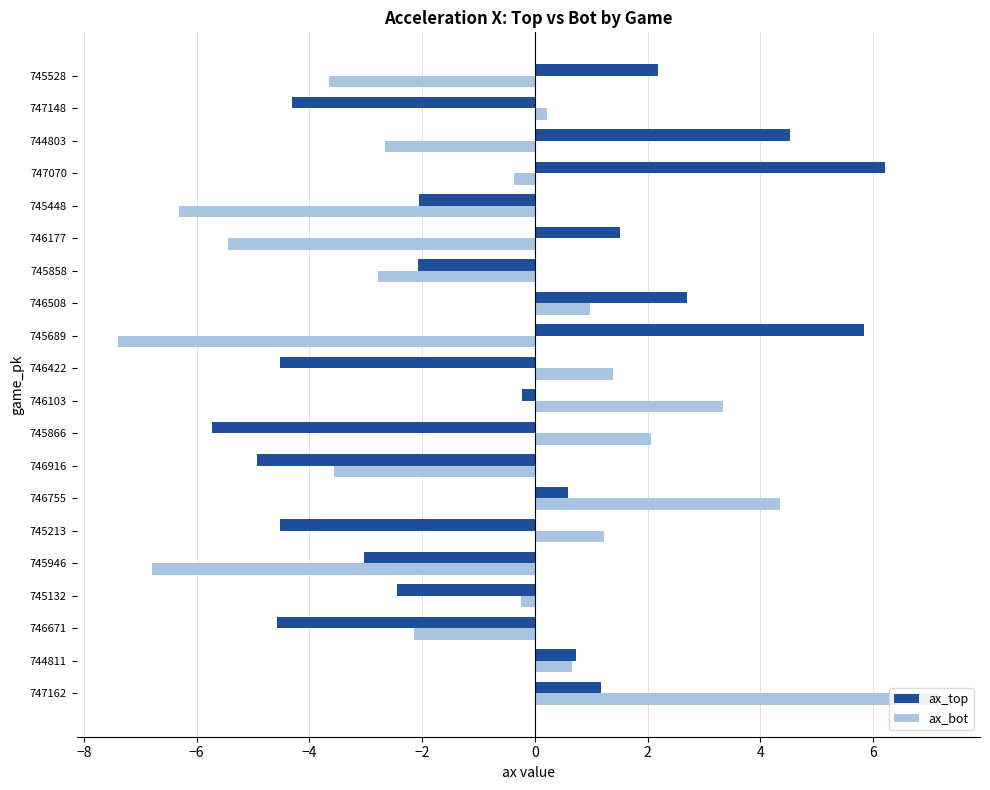

At 746422, list the series in order from largest to smallest.

ax_bot, ax_top